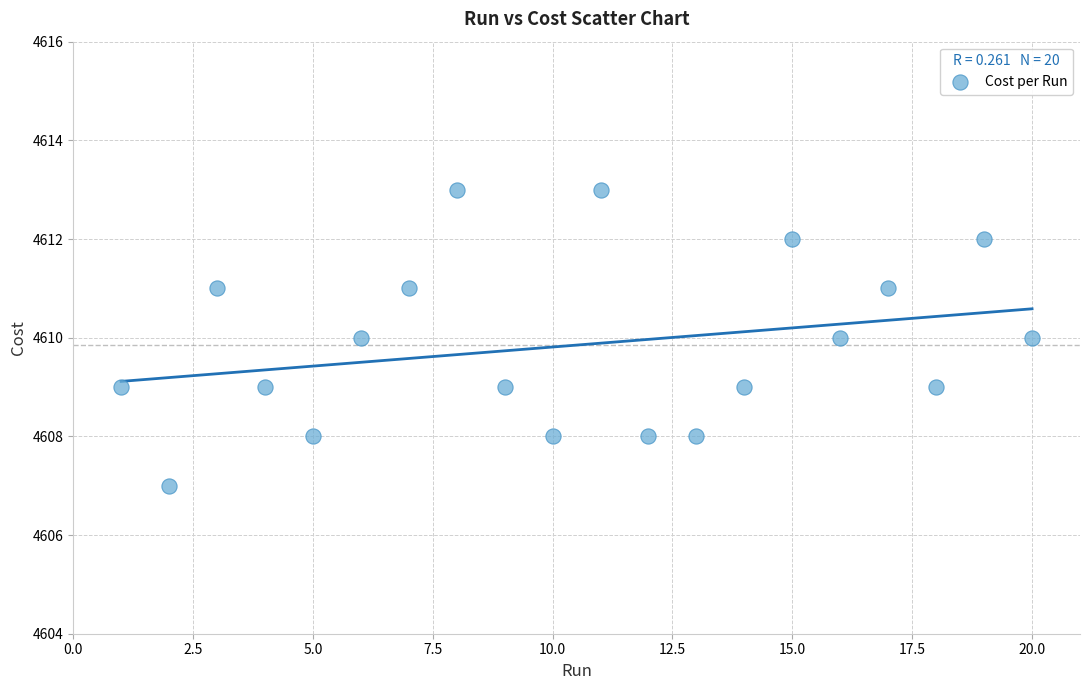

What is the range of Y values (max minus min)?

6.0